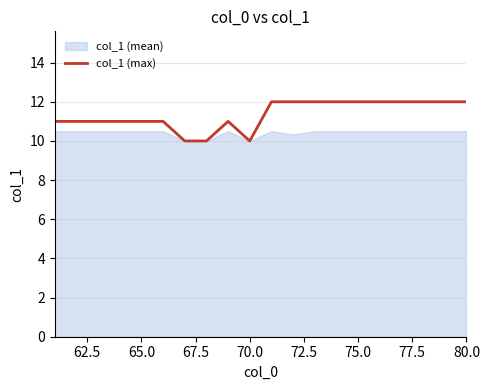

What is the smallest value displayed?

10